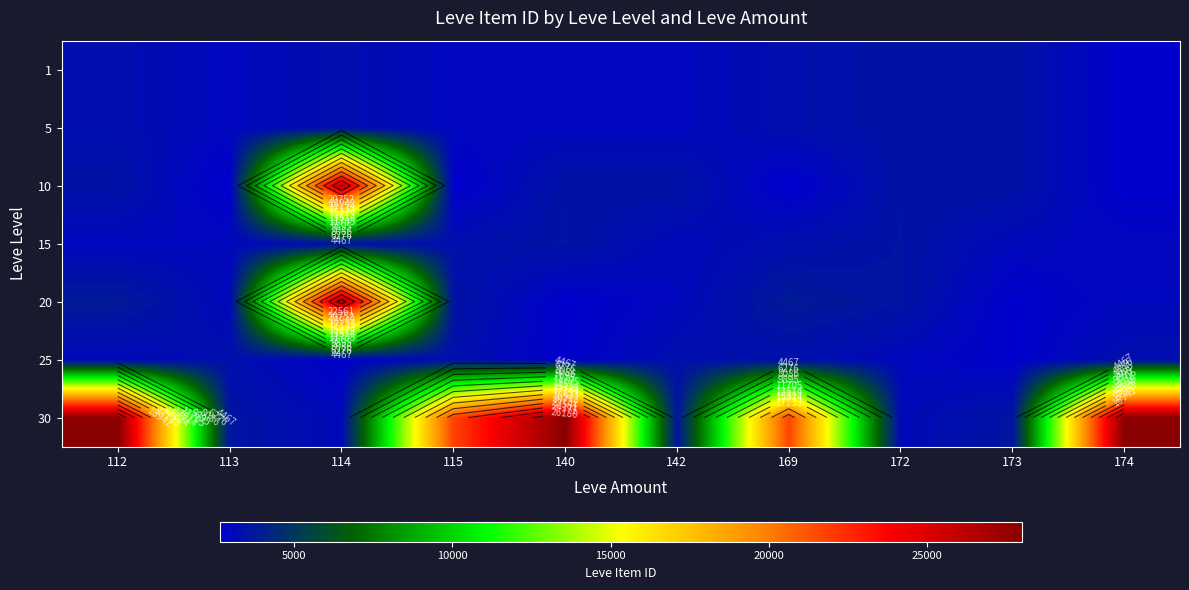

List the labels in order of 25 value, largest first.

142, 174, 113, 169, 115, 112, 172, 114, 140, 173